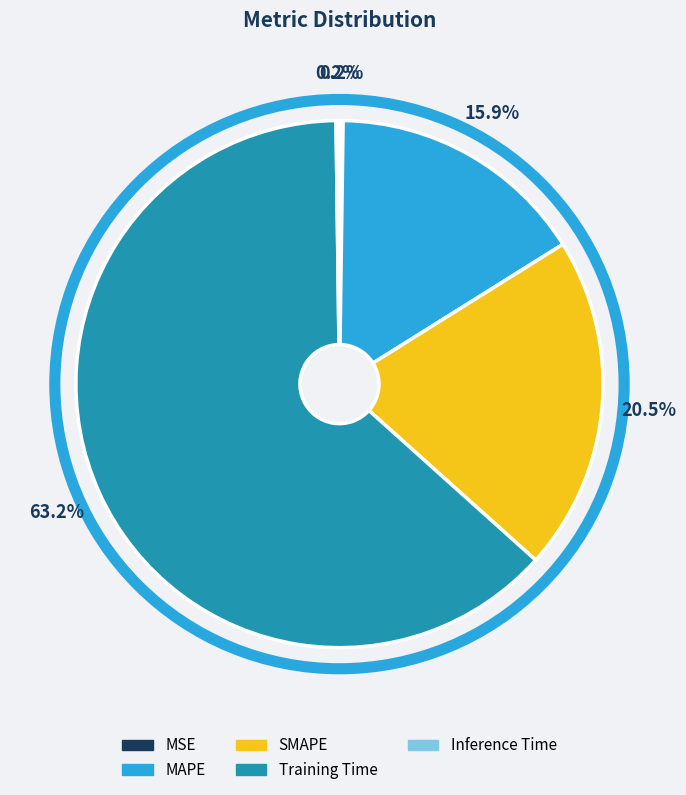

Is the sum of MAPE and Training Time greater than half?

Yes